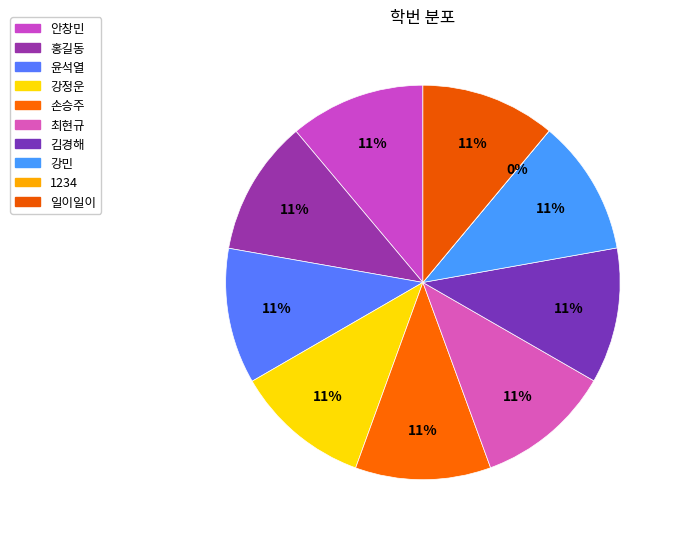

To the nearest percent, what is the difference between the largest and smallest slice percentages?

11%